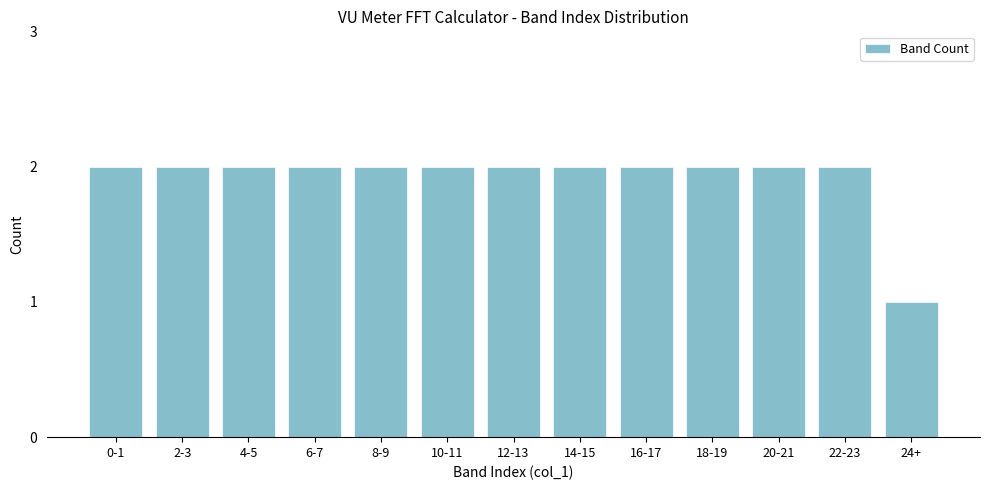

Reading left to right, transcribe all the data shown in this chart.

0-1=2	2-3=2	4-5=2	6-7=2	8-9=2	10-11=2	12-13=2	14-15=2	16-17=2	18-19=2	20-21=2	22-23=2	24+=1